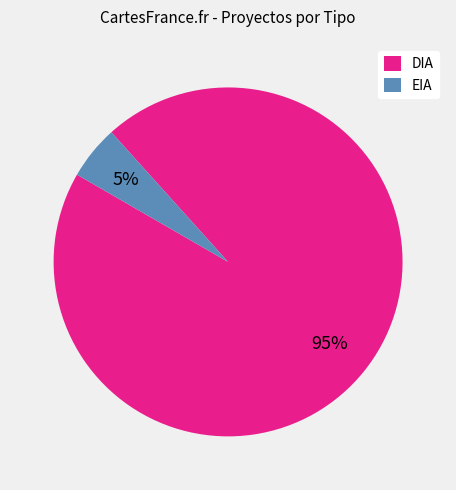

Do EIA and DIA together represent more than half of the pie?

Yes